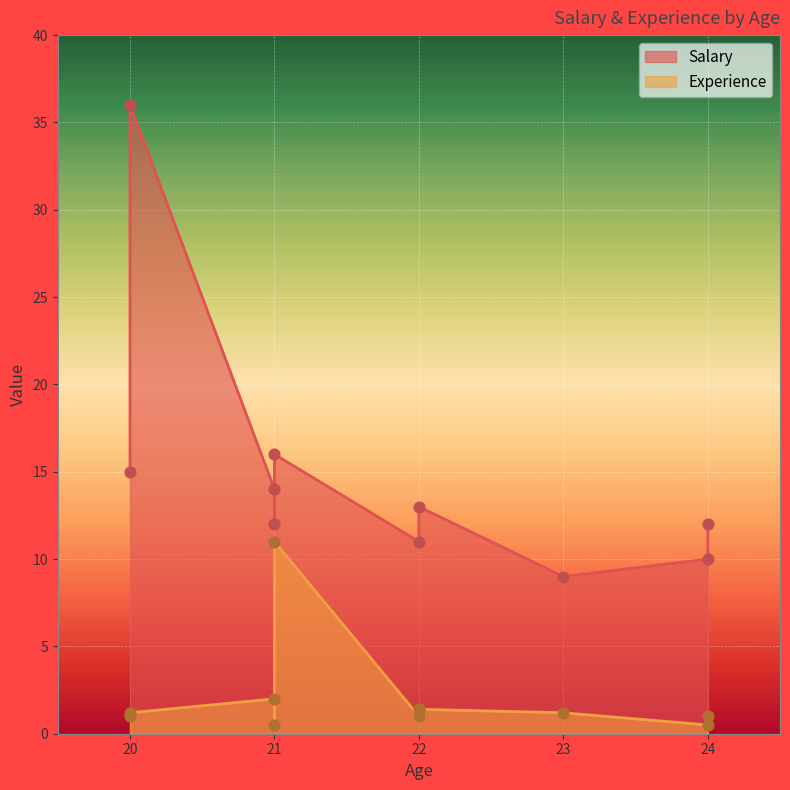

Which series has the largest total across all categories?

Salary